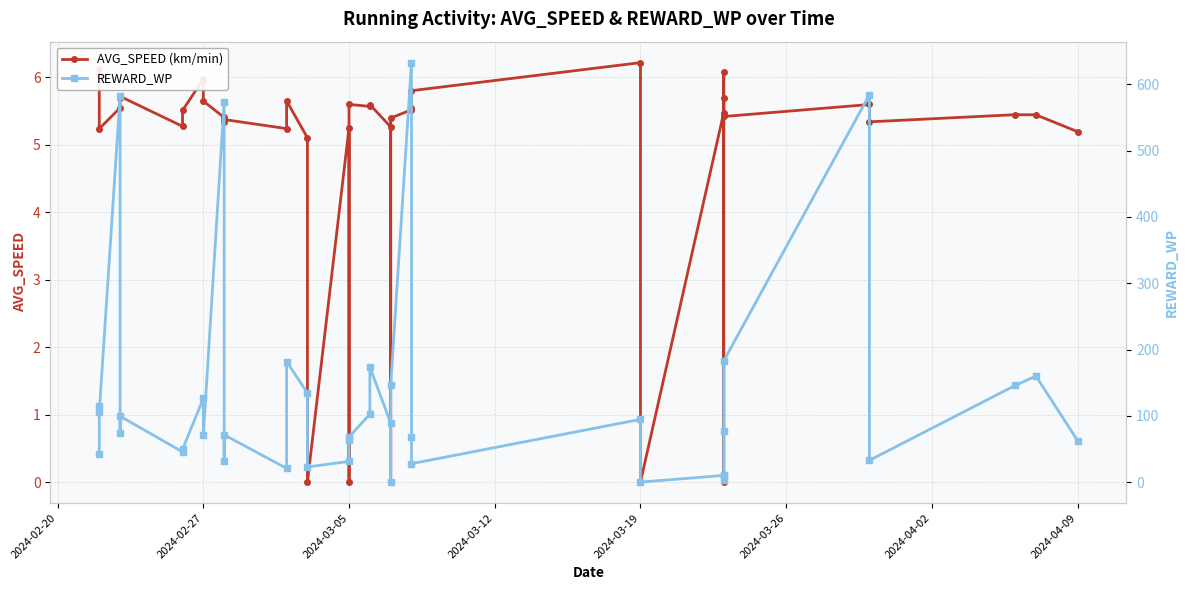

What position from the left is 2024-03-05?

3